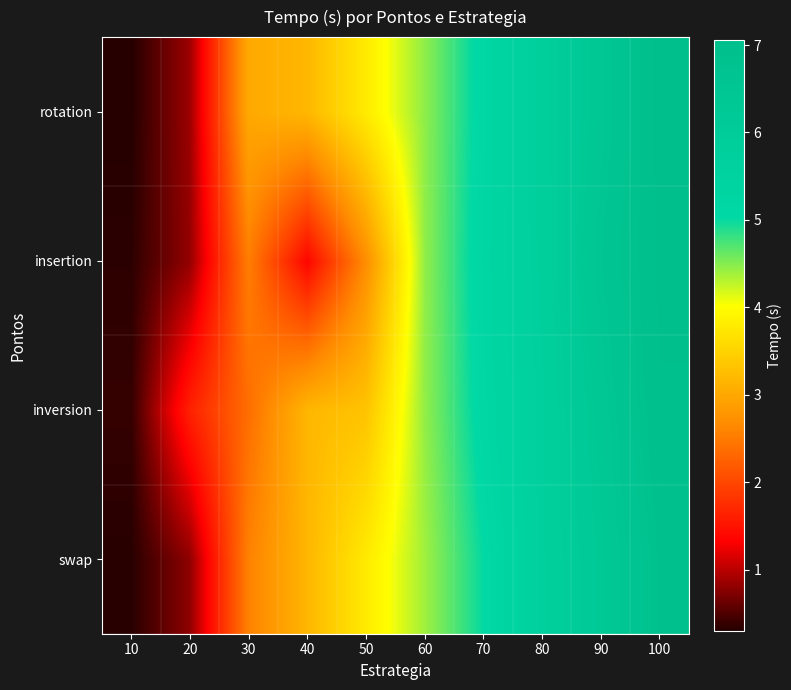

What is the greatest value displayed?

7.1